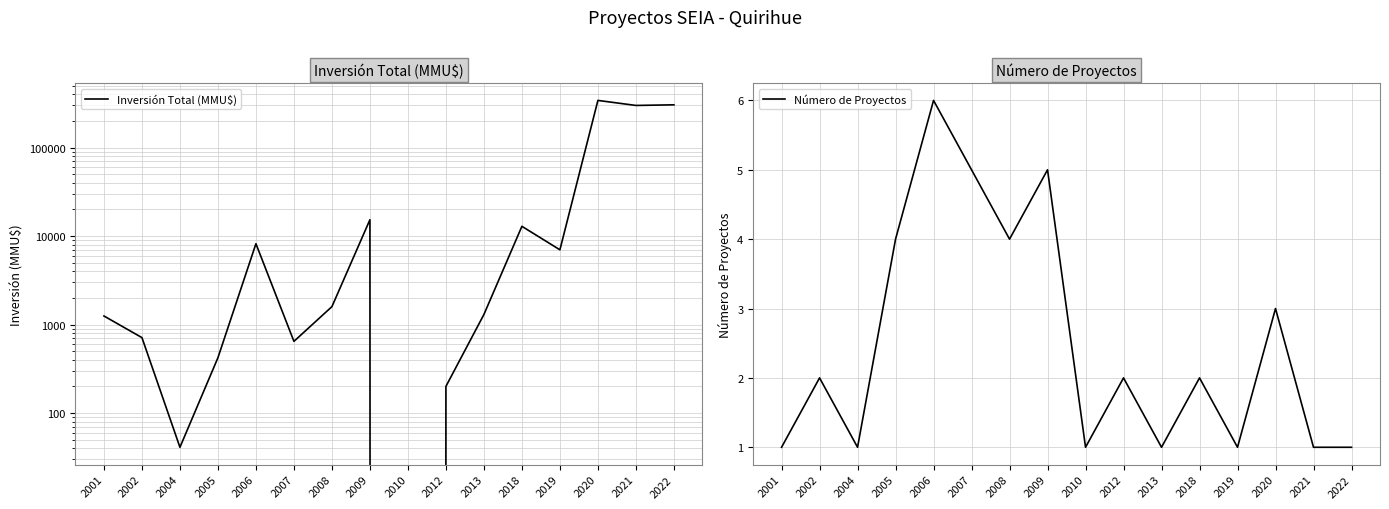

In Número de Proyectos, how many points are lower than both neighbors (excluding endpoints)?

5